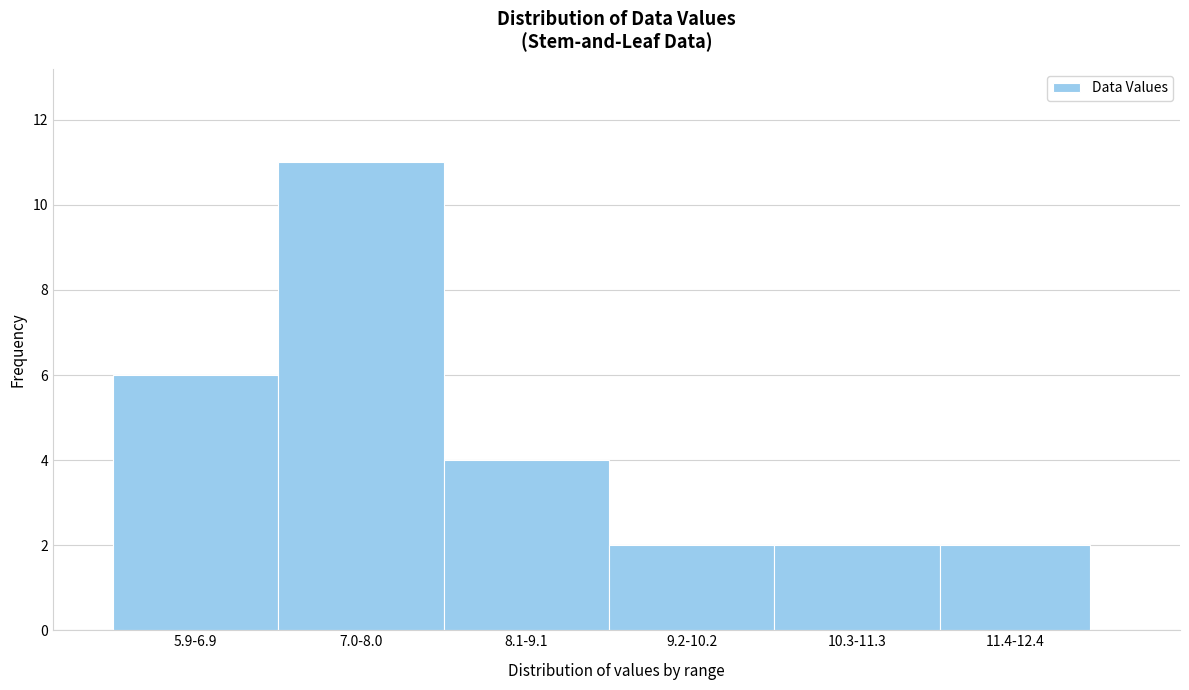

Reading right to left, extract all data points from this chart.

11.4-12.4=2	10.3-11.3=2	9.2-10.2=2	8.1-9.1=4	7.0-8.0=11	5.9-6.9=6